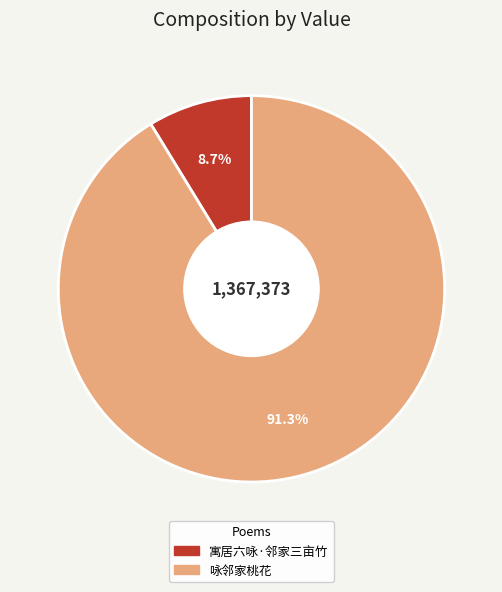

How much of the chart is everything except 咏邻家桃花?

8.7%